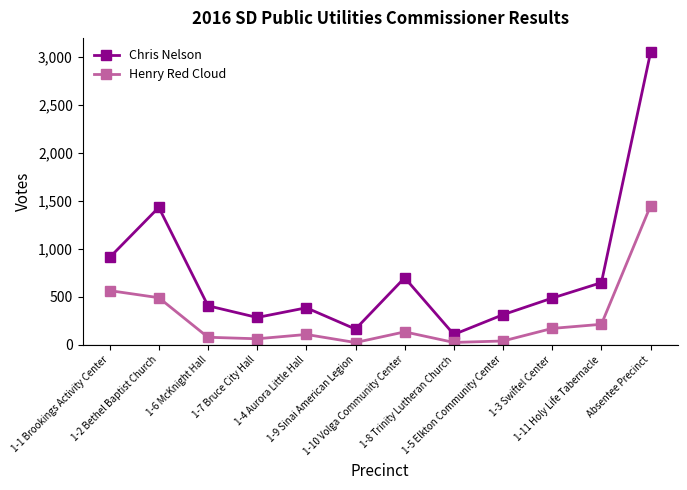

How many series are shown in this chart?

2